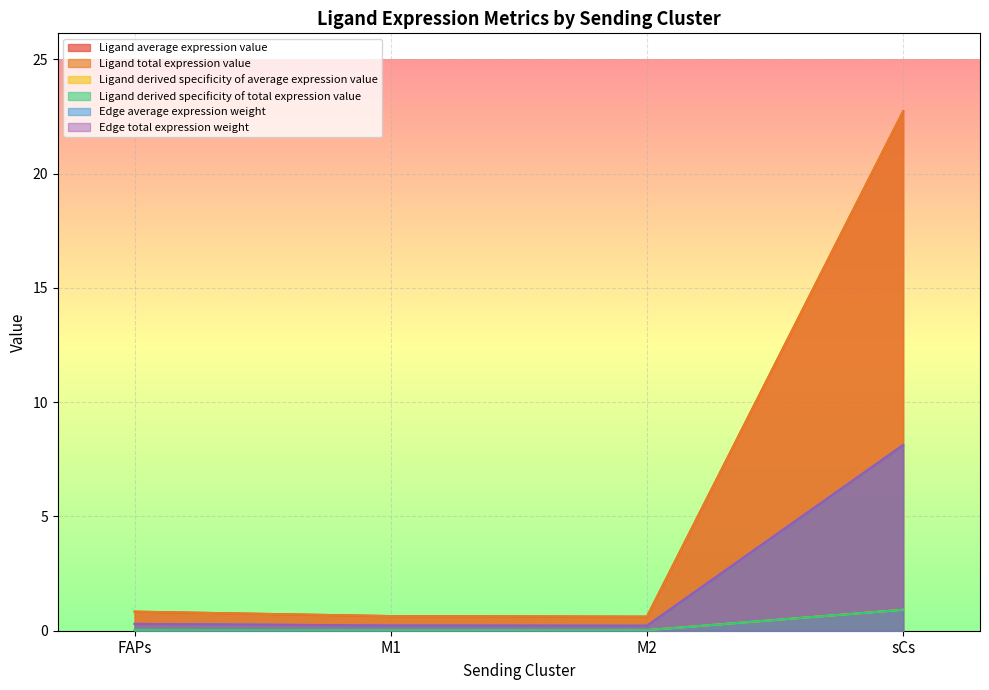

Rank the series by their maximum value, from highest to lowest.

Ligand average expression value, Ligand total expression value, Edge average expression weight, Edge total expression weight, Ligand derived specificity of average expression value, Ligand derived specificity of total expression value